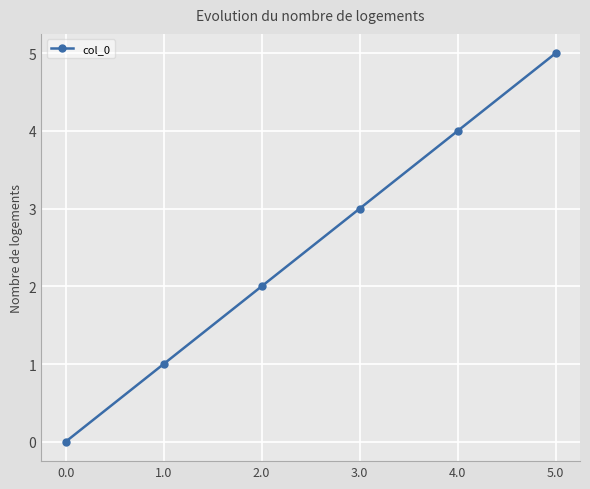

Rank the categories by value from highest to lowest.

5.0, 4.0, 3.0, 2.0, 1.0, 0.0